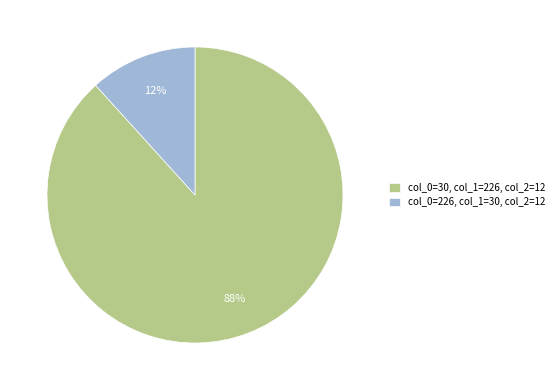

Which has a higher value, col_0=30, col_1=226, col_2=12 or col_0=226, col_1=30, col_2=12?

col_0=30, col_1=226, col_2=12